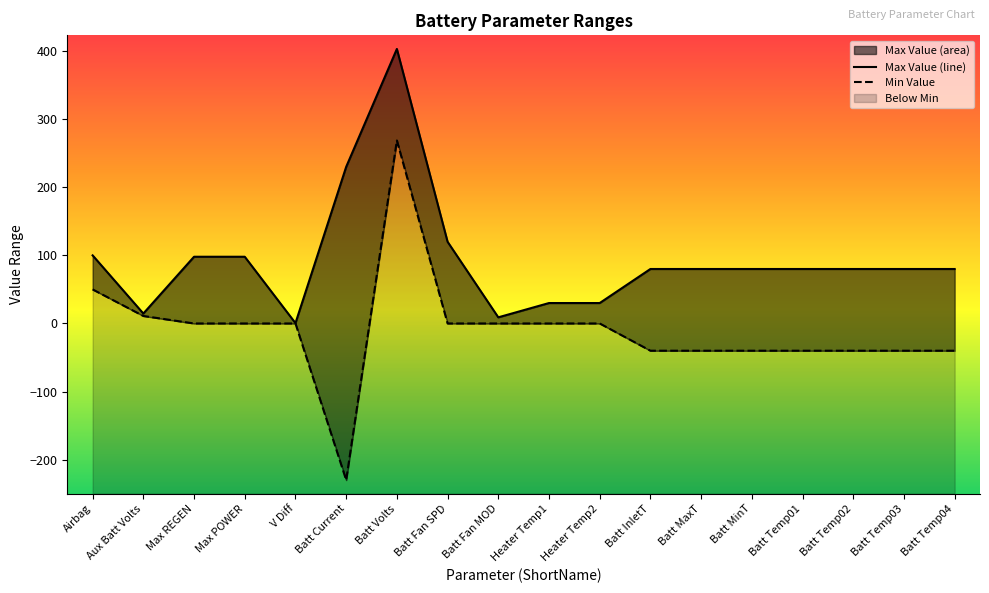

Which series changed the most between Batt Fan SPD and Batt MaxT?

Max Value